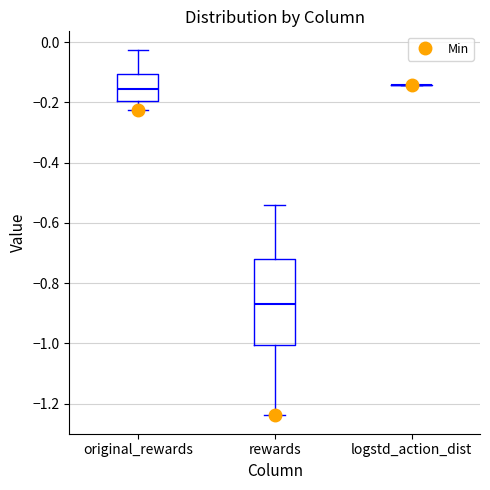

Reading left to right, transcribe this box plot: for each box, give where its median line is, the range the box spans, and where its two whiskers end, as read against the y-axis. The values are not printed on the chart, so give them approximately, as read against the axis.

original_rewards: median -0.16, box -0.20 to -0.10, whiskers -0.22 to -0.02
rewards: median -0.86, box -1.00 to -0.72, whiskers -1.24 to -0.54
logstd_action_dist: box collapsed to a line at -0.14, whiskers -0.14 to -0.14